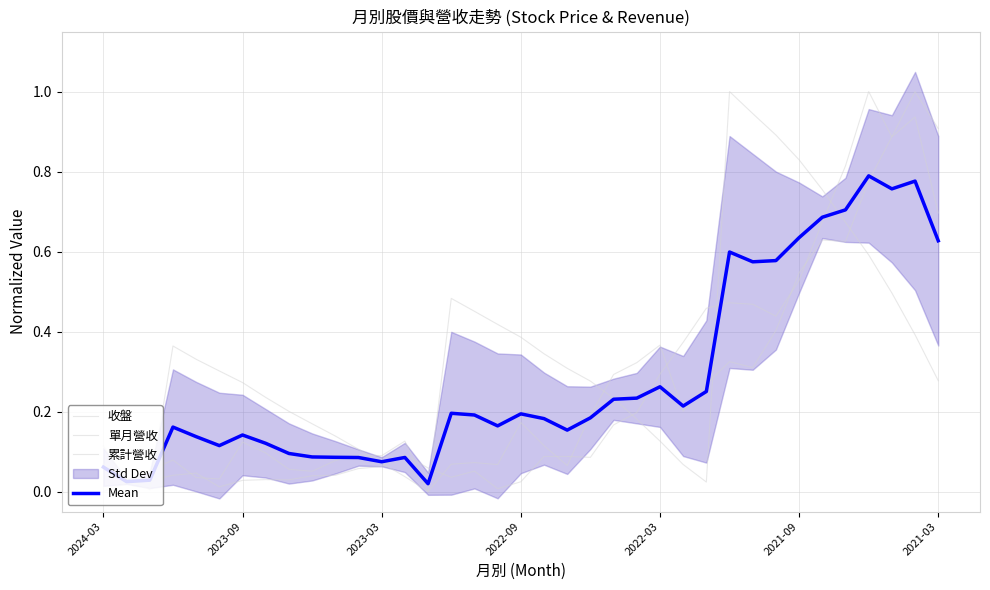

Reading left to right, list all the values displayed in this chart.

收盤: 0.0	0.0	0.0	0.0	0.0	0.0	0.0	0.0	0.0	0.0	0.0	0.1	0.1	0.1	0.1	0.0	0.1	0.0	0.0	0.1	0.1	0.1	0.2	0.2	0.3	0.4	0.5	0.5	0.5	0.4	0.5	0.7	0.8	1.0	0.9	0.9	0.7
單月營收: 0.1	0.0	0.1	0.1	0.0	0.0	0.1	0.1	0.1	0.1	0.1	0.1	0.1	0.1	0.0	0.1	0.1	0.1	0.2	0.1	0.1	0.2	0.3	0.3	0.4	0.2	0.3	0.3	0.3	0.4	0.5	0.6	0.6	0.8	0.9	1.0	0.9
累計營收: 0.1	0.0	0.0	0.4	0.3	0.3	0.3	0.2	0.2	0.2	0.1	0.1	0.1	0.0	0.0	0.5	0.5	0.4	0.4	0.3	0.3	0.3	0.2	0.2	0.1	0.1	0.0	1.0	0.9	0.9	0.8	0.8	0.7	0.6	0.5	0.4	0.3
Mean: 0.1	0.0	0.0	0.2	0.1	0.1	0.1	0.1	0.1	0.1	0.1	0.1	0.1	0.1	0.0	0.2	0.2	0.2	0.2	0.2	0.2	0.2	0.2	0.2	0.3	0.2	0.3	0.6	0.6	0.6	0.6	0.7	0.7	0.8	0.8	0.8	0.6